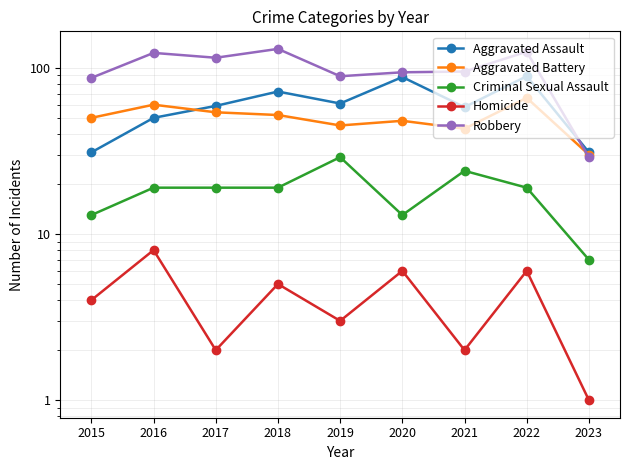

The value of Criminal Sexual Assault at 2017 is 13. True or false?

False